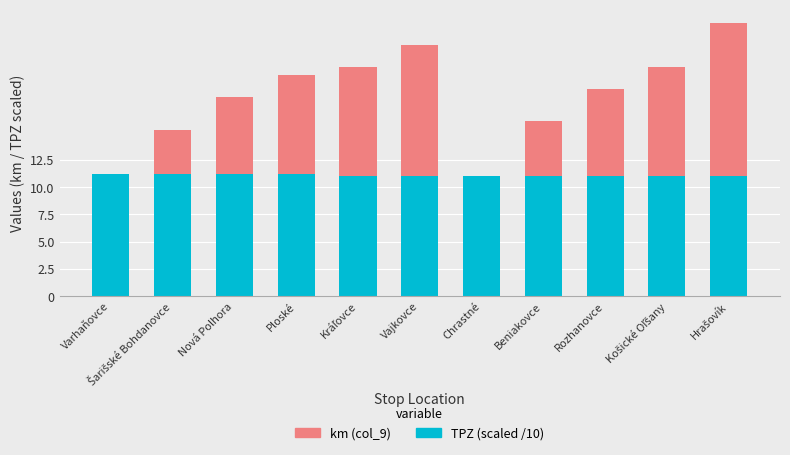

What is the sum of all TPZ (scaled /10) values?

121.8